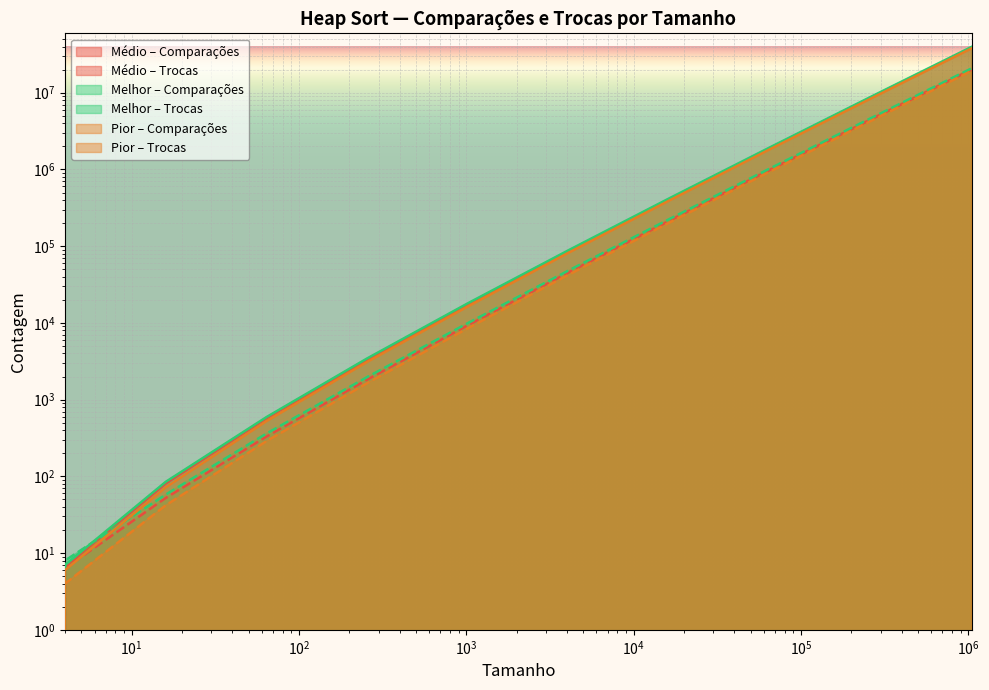

True or false: melhor_trocas and pior_trocas cross at least once.

False